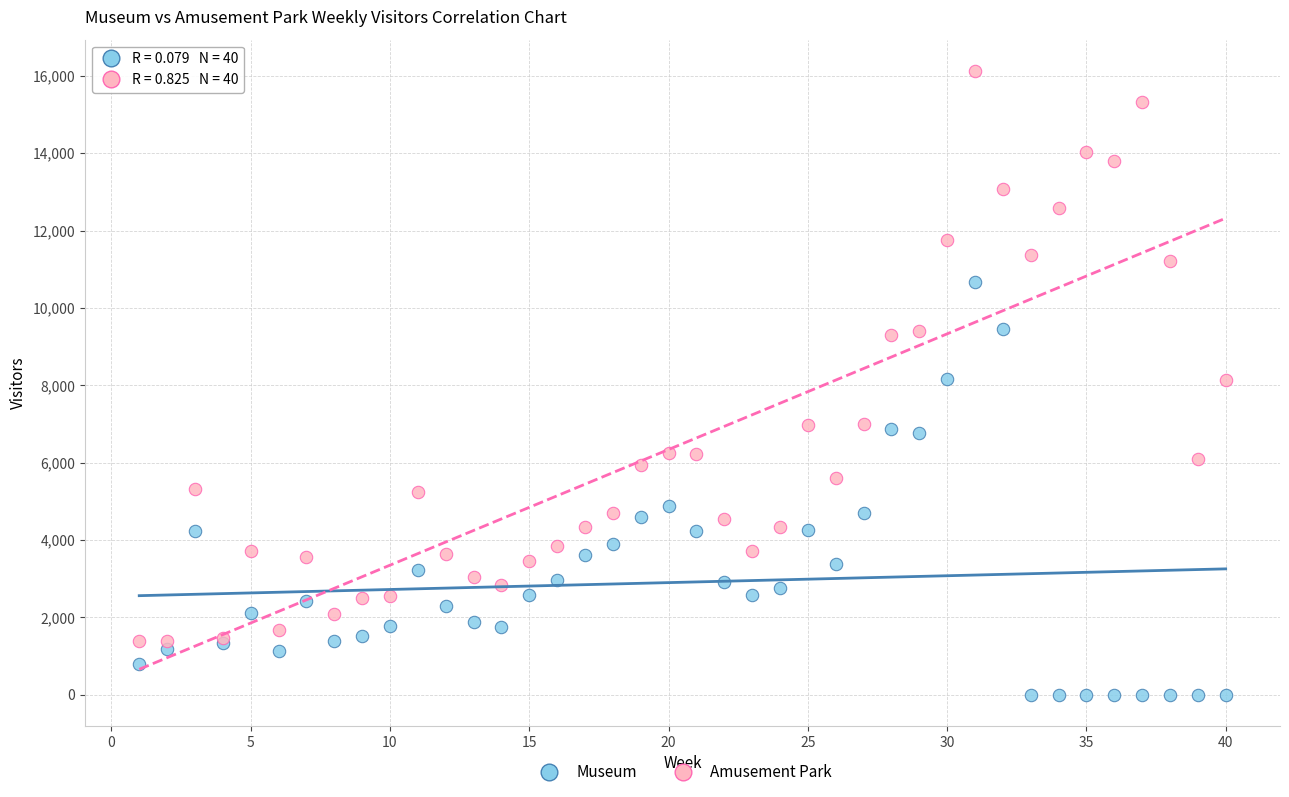

Which series contains the highest Y value?

Amusement Park